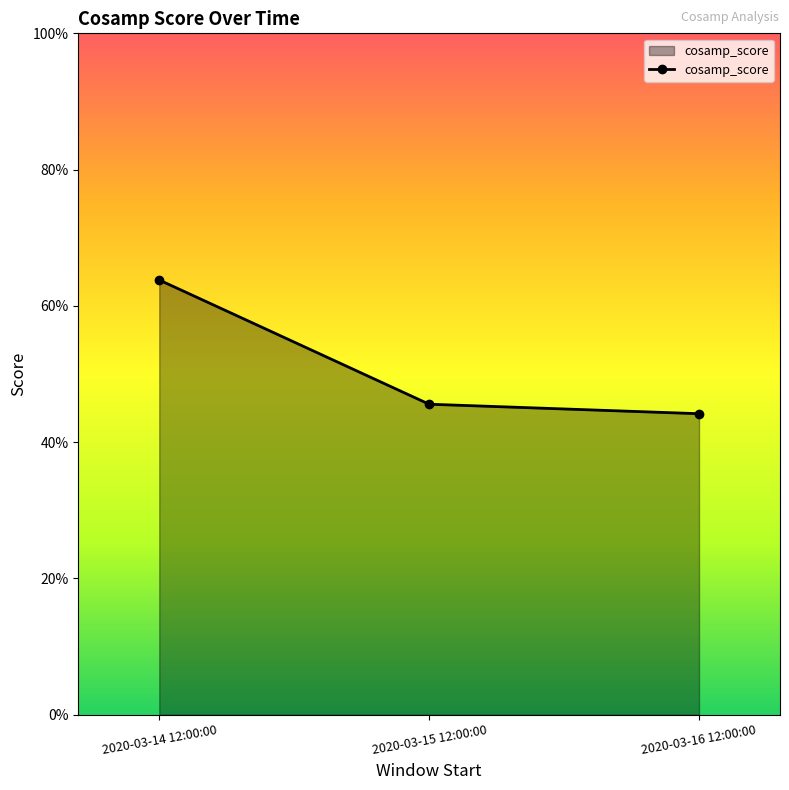

What position from the right is 2020-03-14 12:00:00?

3